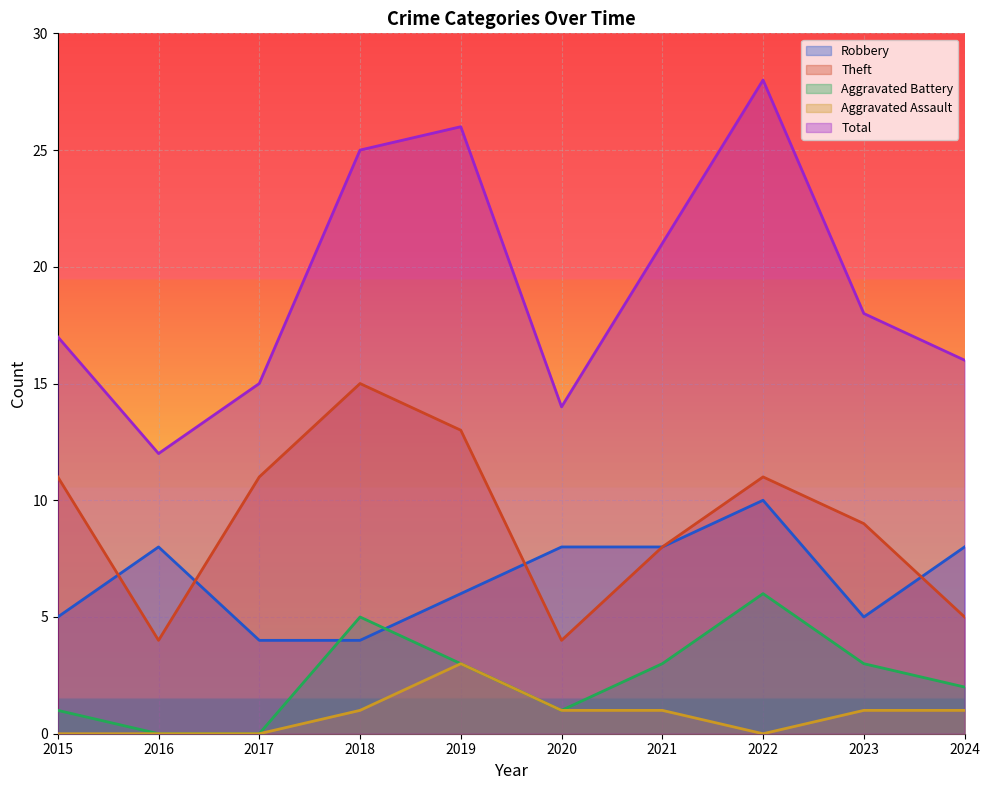

What is the total value across all series at 2015?

34